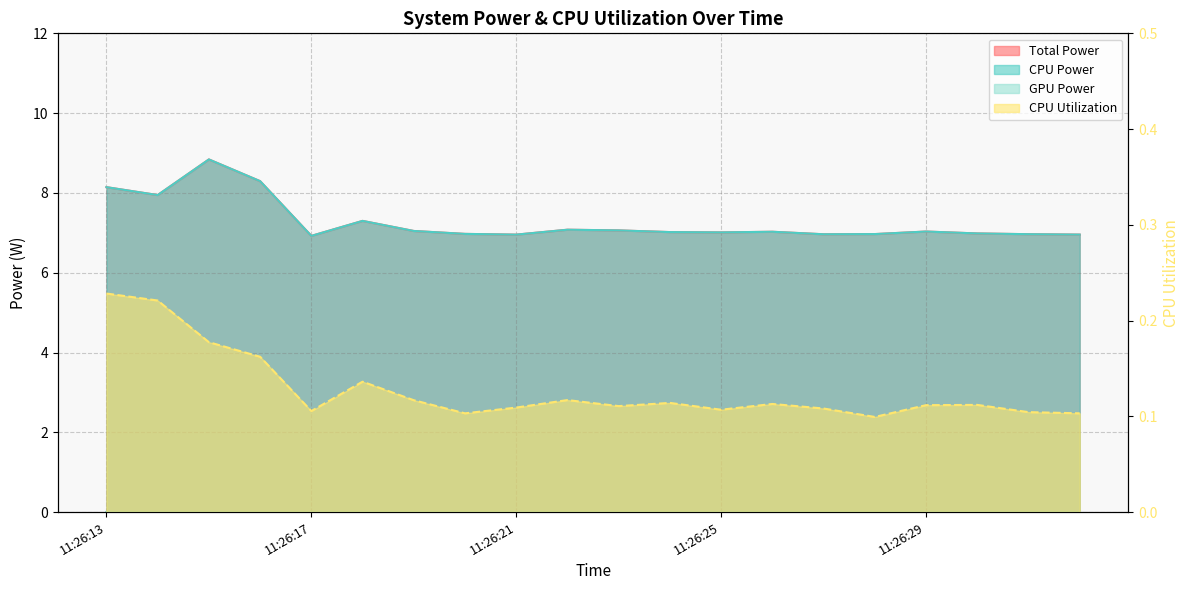

What is the value of the CPU Power point at the 17th from the left?

7.0